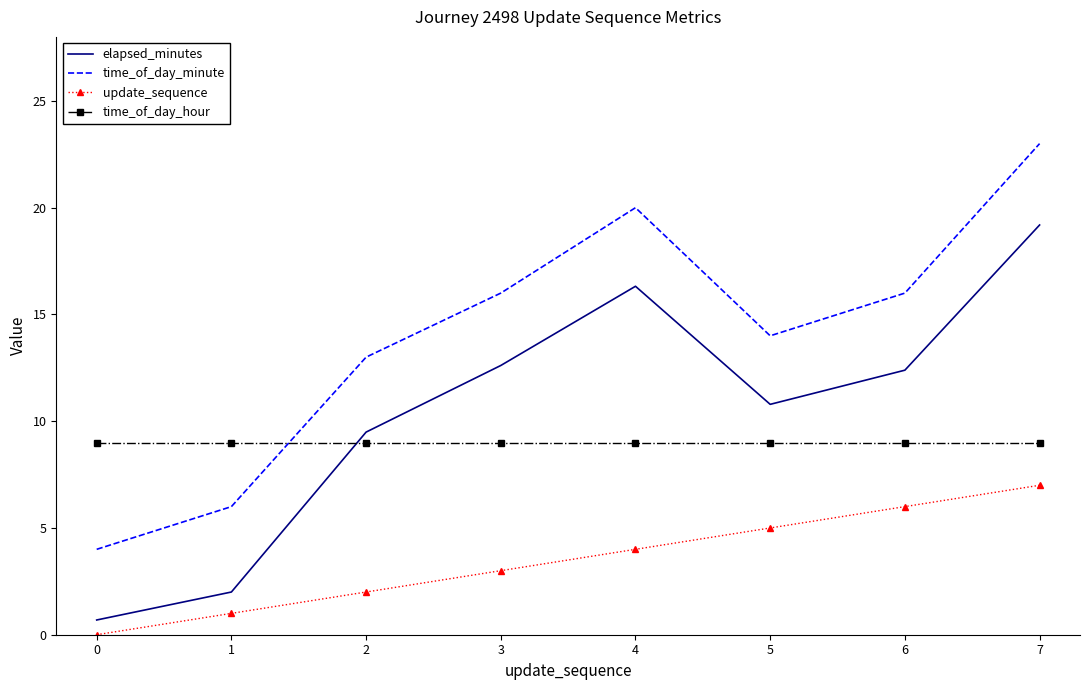

Is it true that update_sequence equals 6.8 at 4?

False